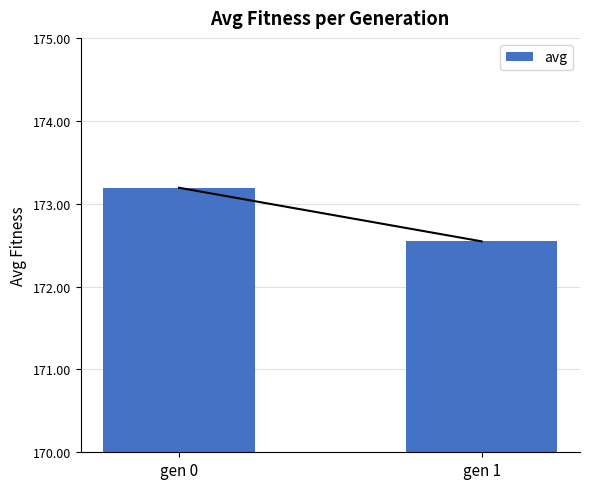

List the labels in order of value, largest first.

gen 0, gen 1